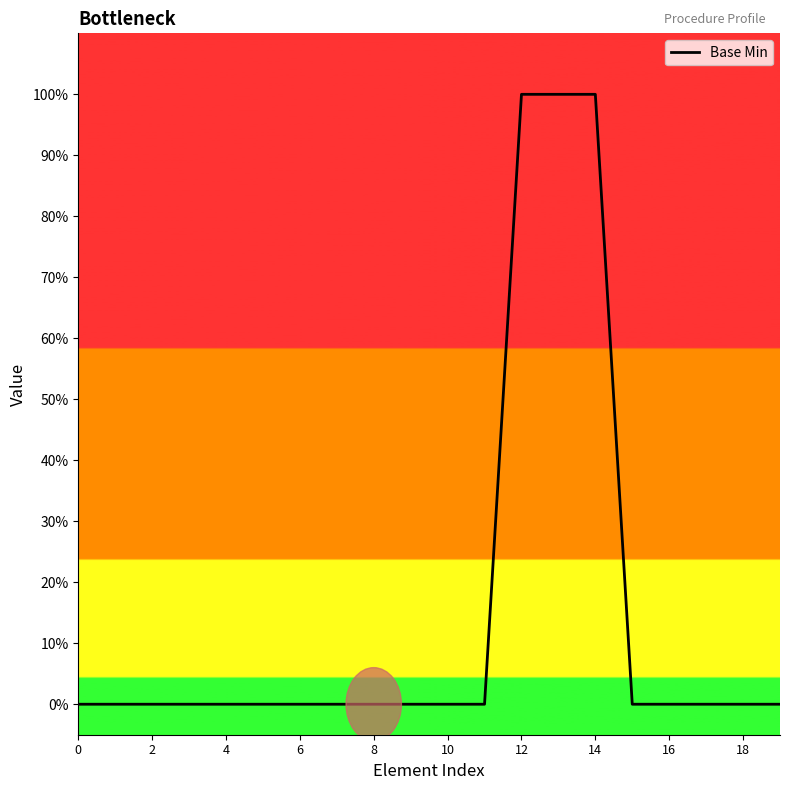

The chart shows a value of -1 at 18. True or false?

False